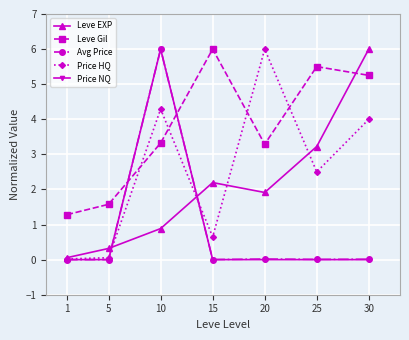

Is it true that Price HQ equals 0.1 at 15?

False